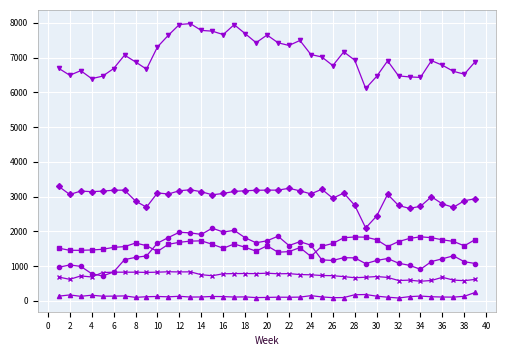

What is the greatest value displayed?

7979.1